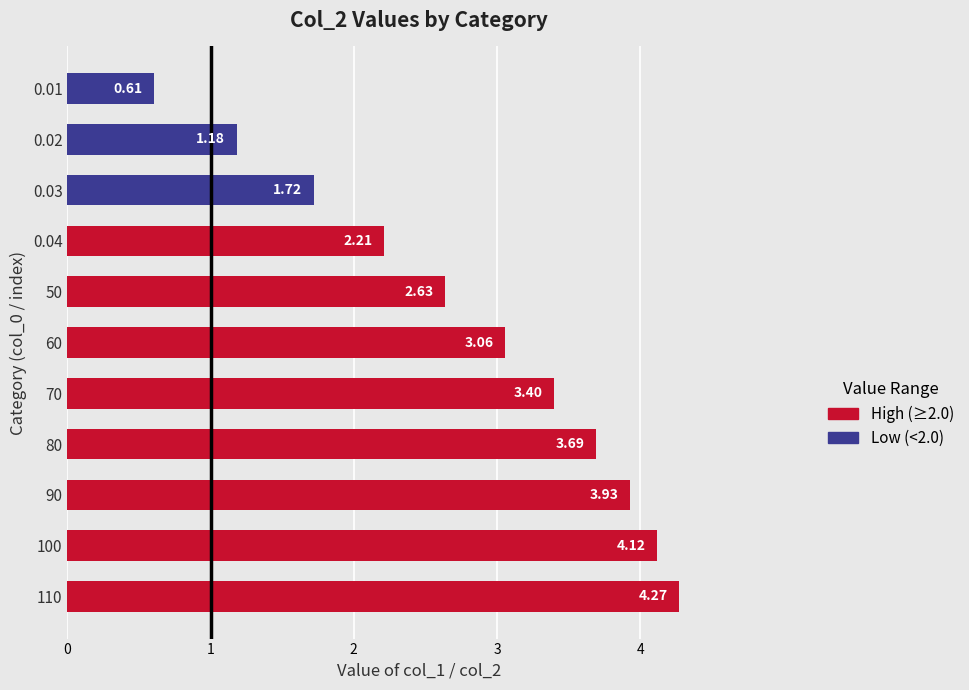

What is the average value?

2.8